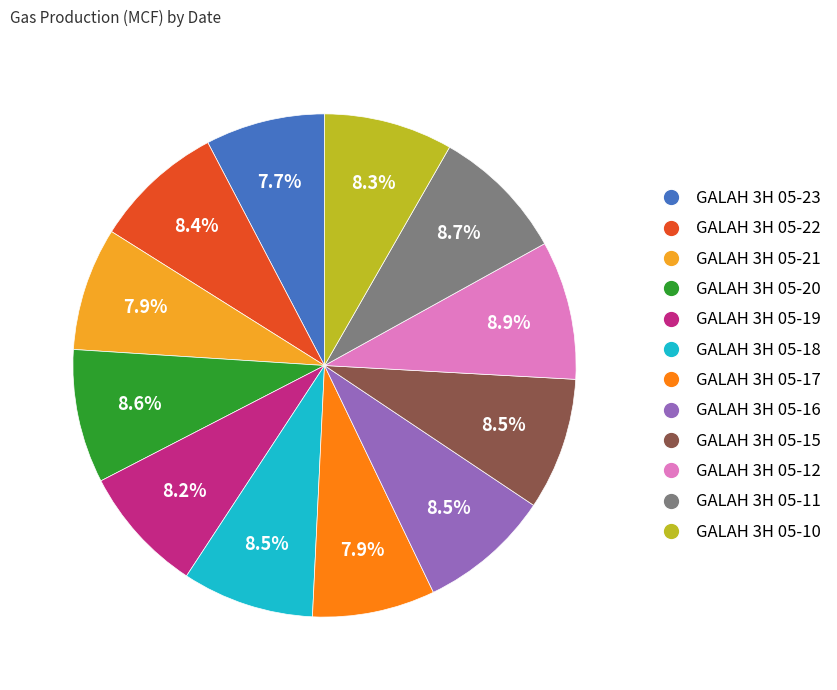

To the nearest percent, what is the combined percentage of GALAH 3H 05-21 and GALAH 3H 05-16?

16%